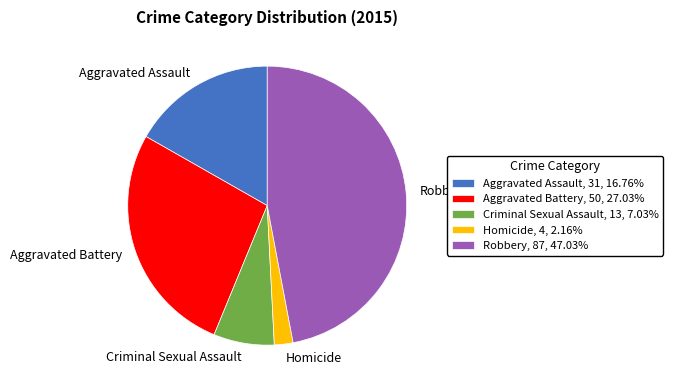

Which category has the biggest portion of the pie?

Robbery